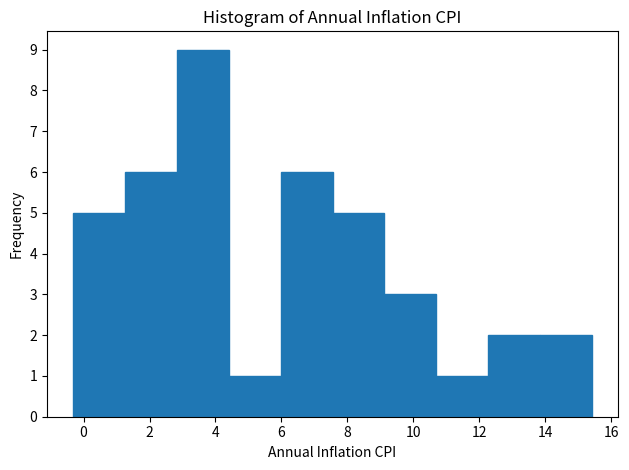

Reading left to right, list every bar in this chart as the range it spans on the x-axis followed by its height. Neither the bar edges nor the heights are printed on the chart, so give them approximately, as read against the axes.

-0.4 to 1.2: 5
1.2 to 2.8: 6
2.8 to 4.4: 9
4.4 to 6.0: 1
6.0 to 7.6: 6
7.6 to 9.2: 5
9.2 to 10.6: 3
10.6 to 12.2: 1
12.2 to 13.8: 2
13.8 to 15.4: 2